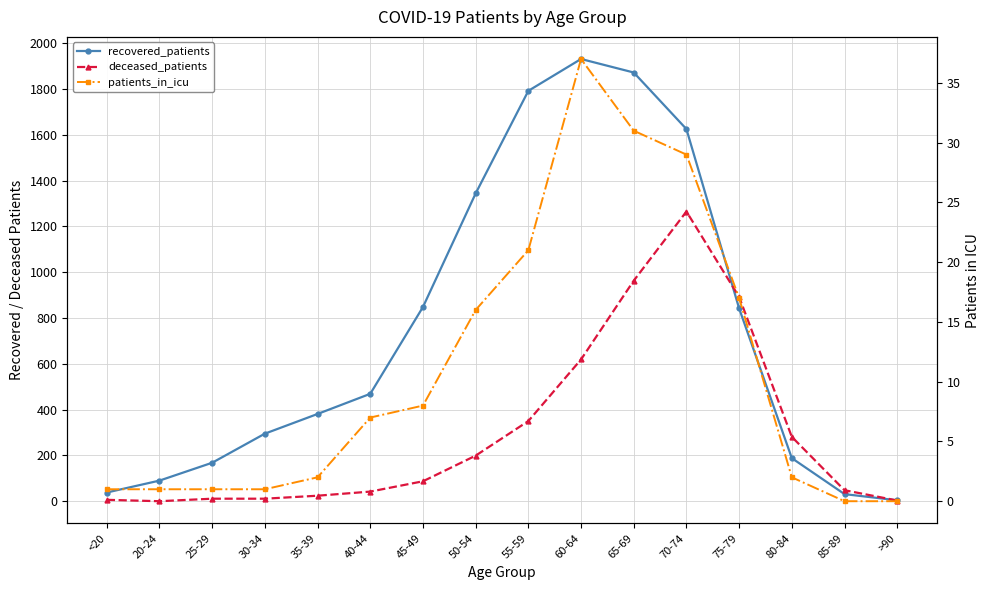

At which category is the sum across all series the highest?

70-74